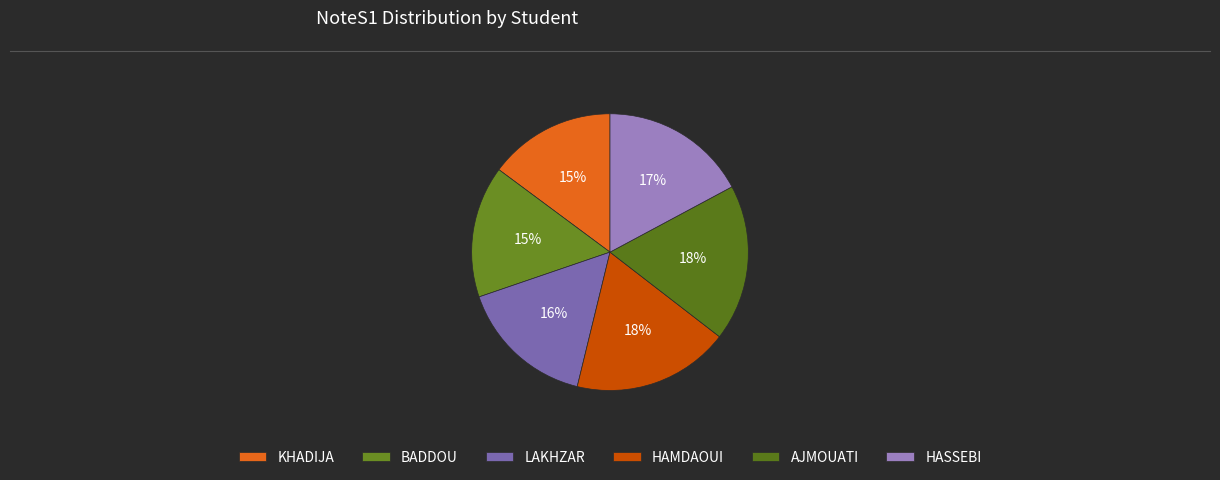

To the nearest percent, what is the difference between the BADDOU and KHADIJA slice percentages?

1%